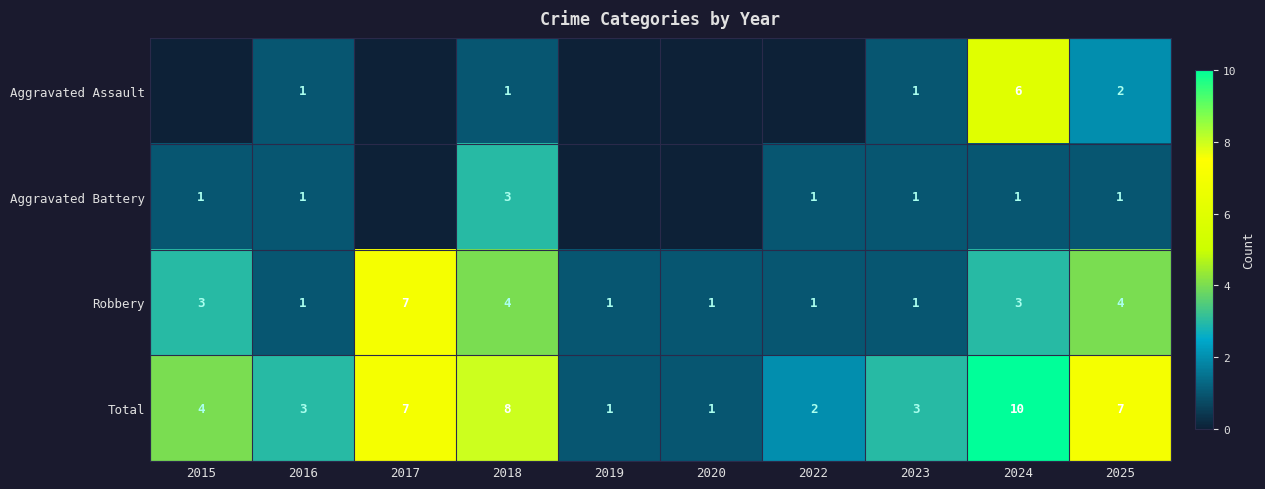

How many Total values are between 2 and 7?

6